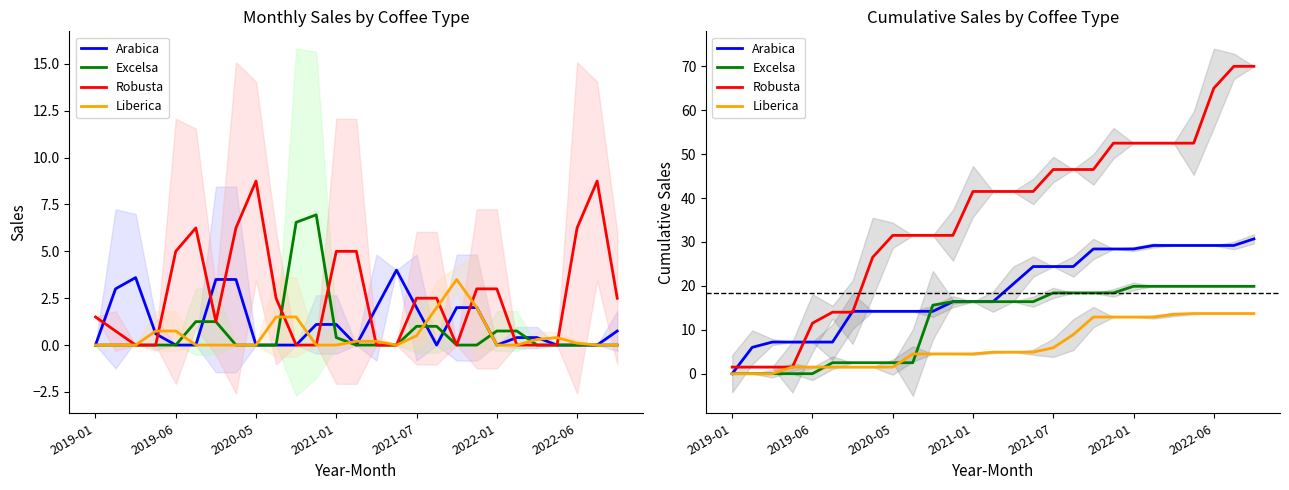

Is this an area chart (filled region under the line)?

No